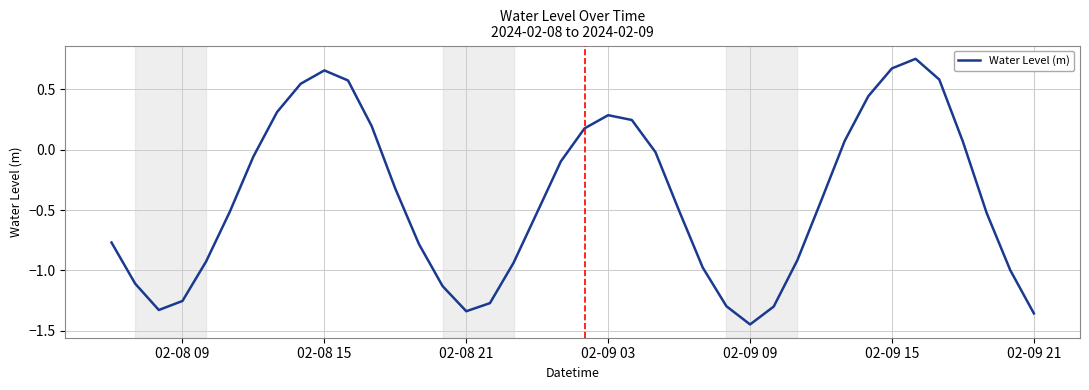

What is the difference between the maximum and minimum values?

2.2